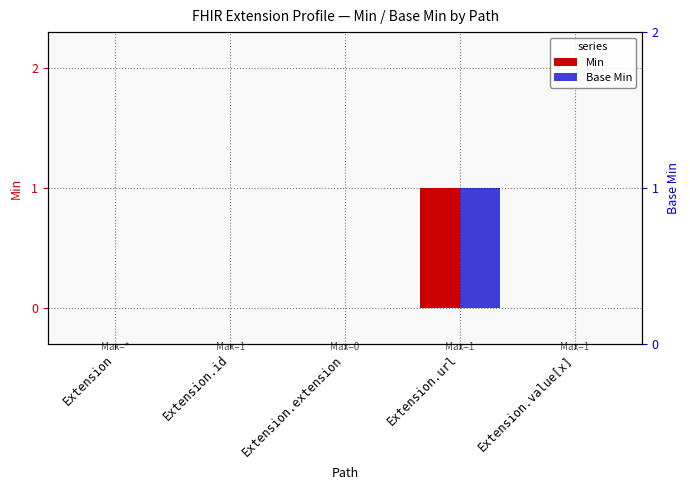

Are the bars grouped side by side (vs. stacked)?

Yes